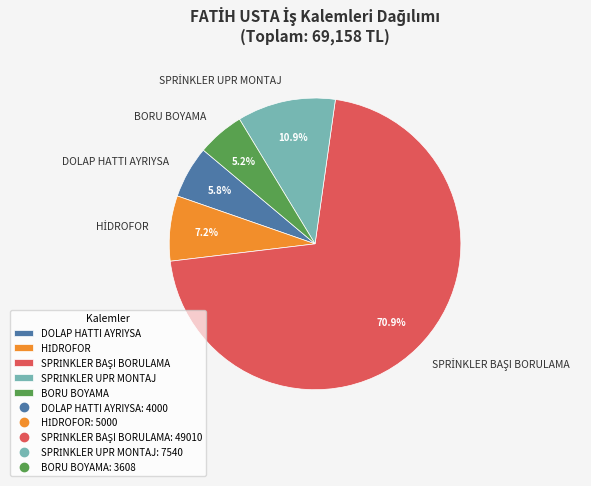

To the nearest percent, what percentage of the pie is DOLAP HATTI AYRIYSA?

6%